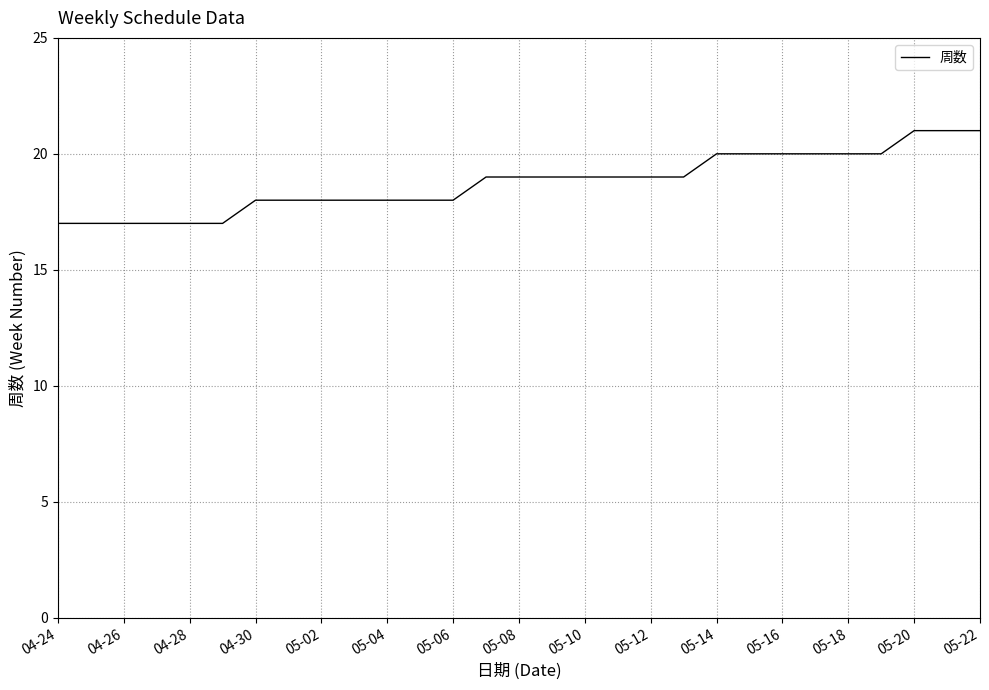

What is the sum of all values?

544